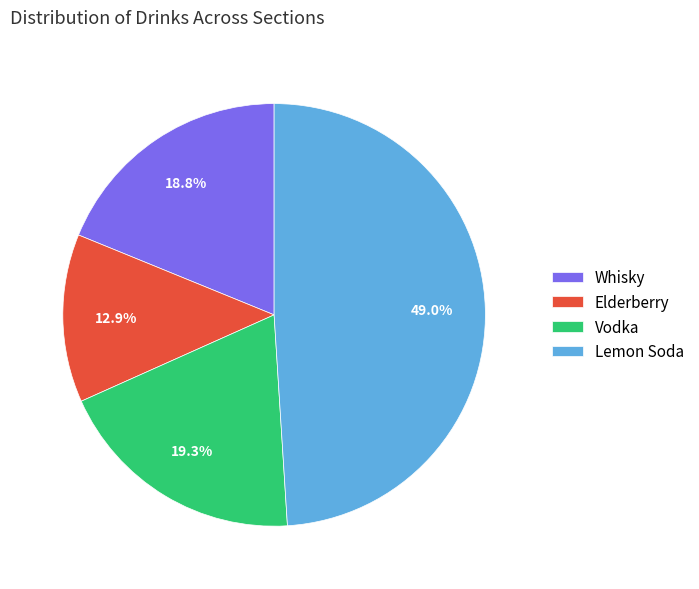

What percentage is the Vodka slice, to the nearest percent?

19%